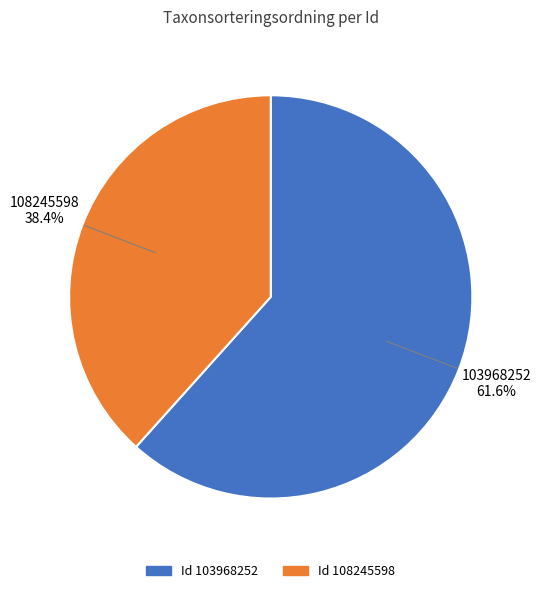

Is there a majority slice in this chart?

Yes